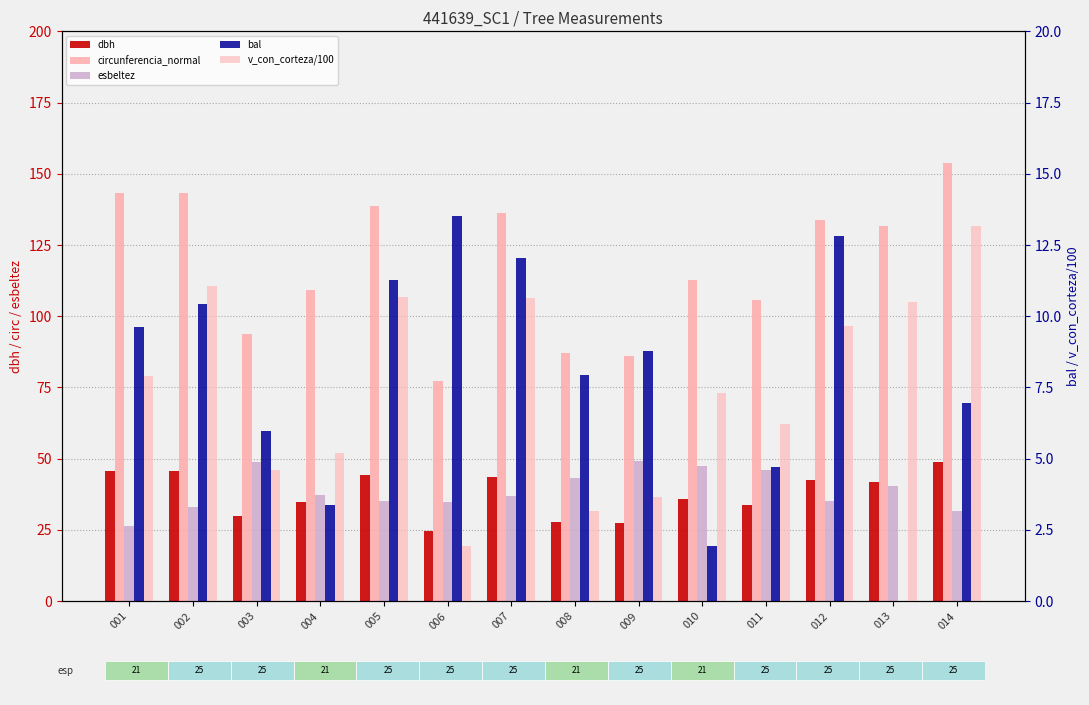

How many data points does each series have?

14